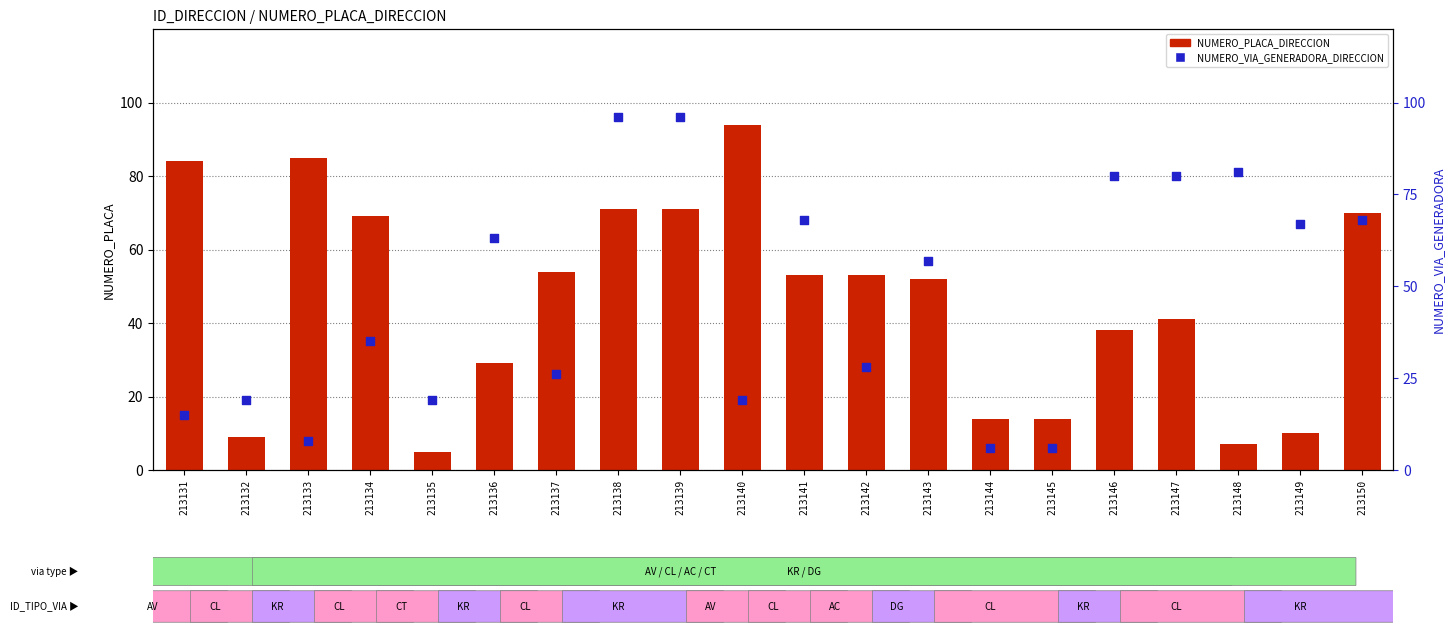

Which series contains the highest Y value?

NUMERO_VIA_GENERADORA_DIRECCION